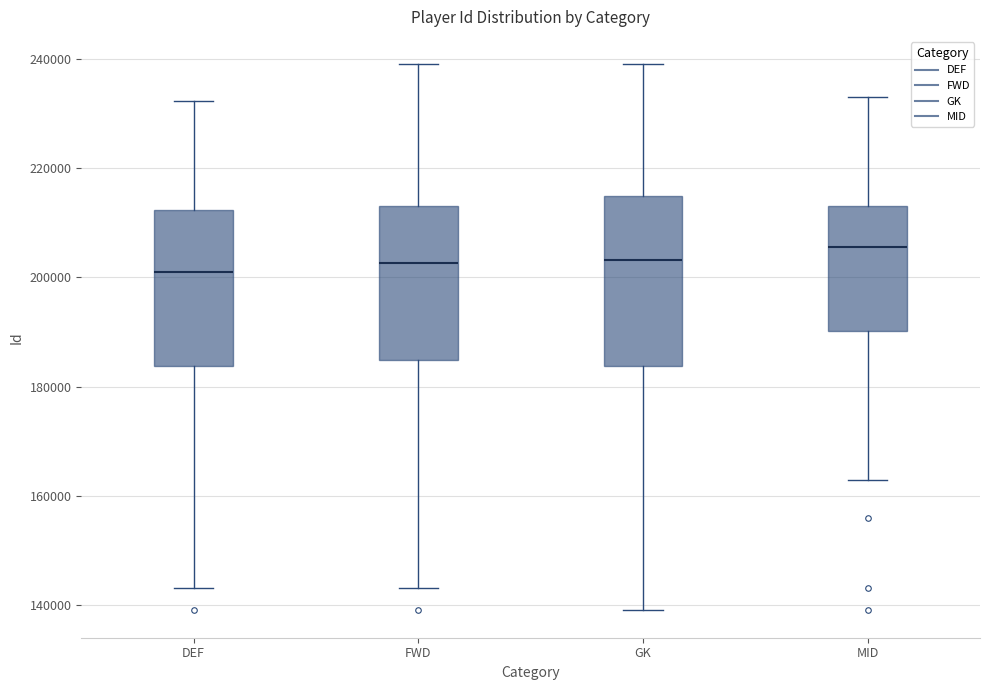

Reading left to right, read every box against the y-axis: the position of its median line, the range the box covers, and the ends of its whiskers. The values are not printed on the chart, so give them approximately, as read against the axis.

DEF: median 200000, box 184000 to 212000, whiskers 144000 to 232000
FWD: median 202000, box 184000 to 214000, whiskers 144000 to 240000
GK: median 204000, box 184000 to 214000, whiskers 138000 to 240000
MID: median 206000, box 190000 to 214000, whiskers 162000 to 234000